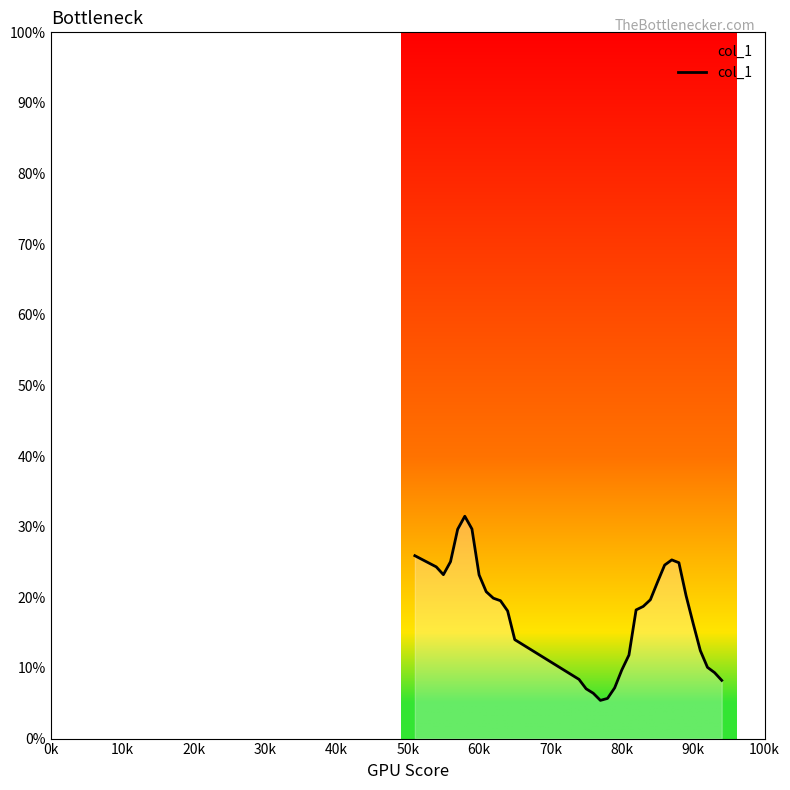

How many points are lower than both their immediate neighbors (excluding endpoints)?

2